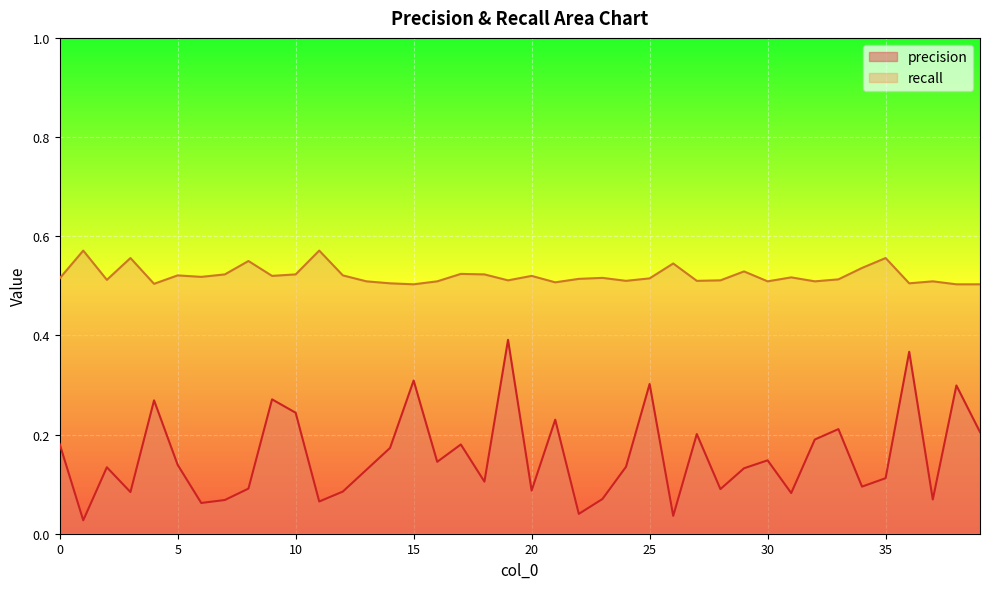

What is the difference between the highest and lowest values at 9?

0.2